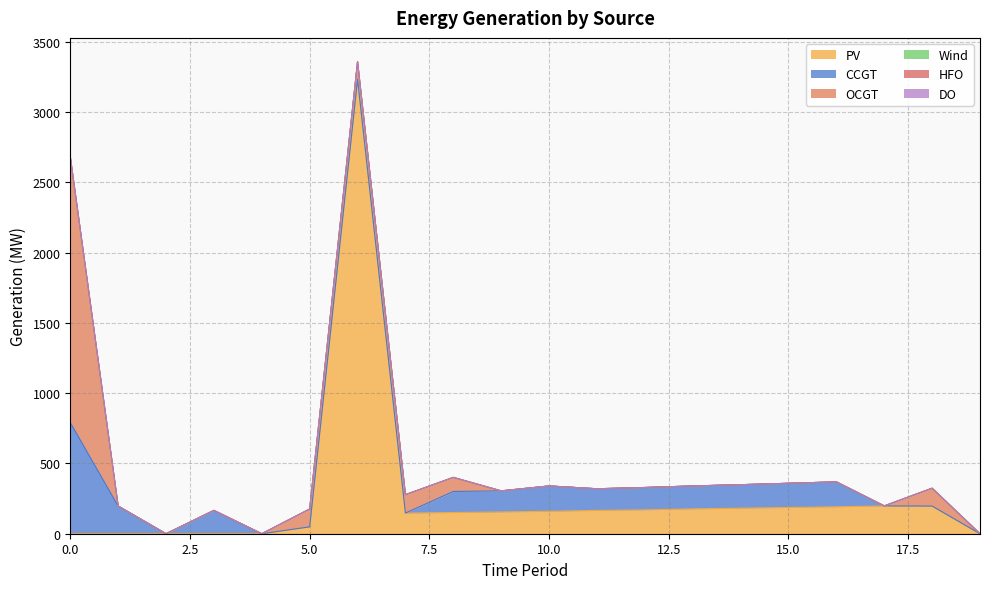

At 14, list the series in order from smallest to largest.

OCGT, Wind, HFO, DO, CCGT, PV